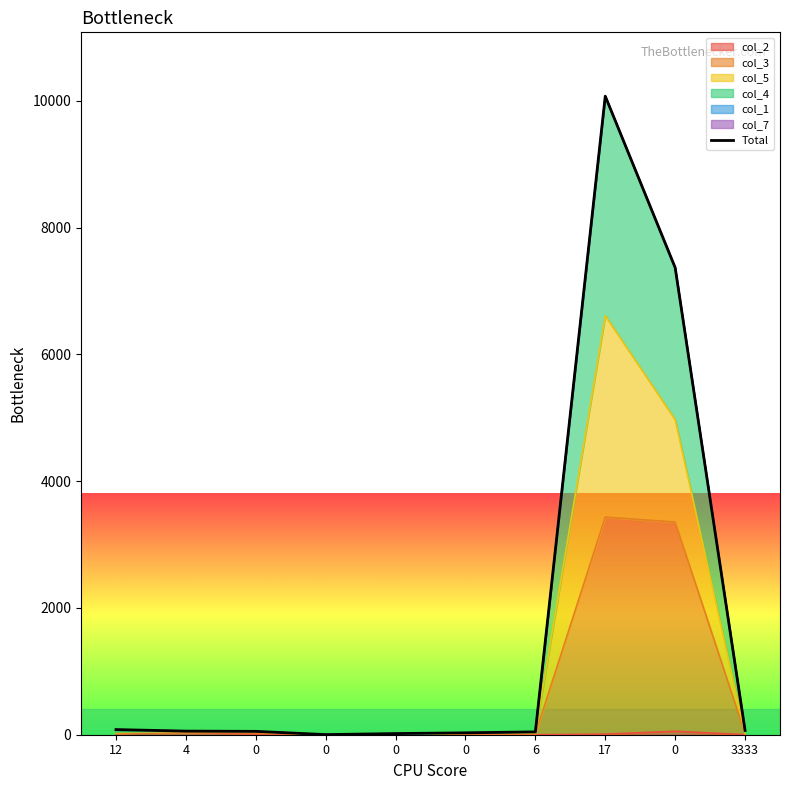

What is the change in value from 0 to 17?

+10022